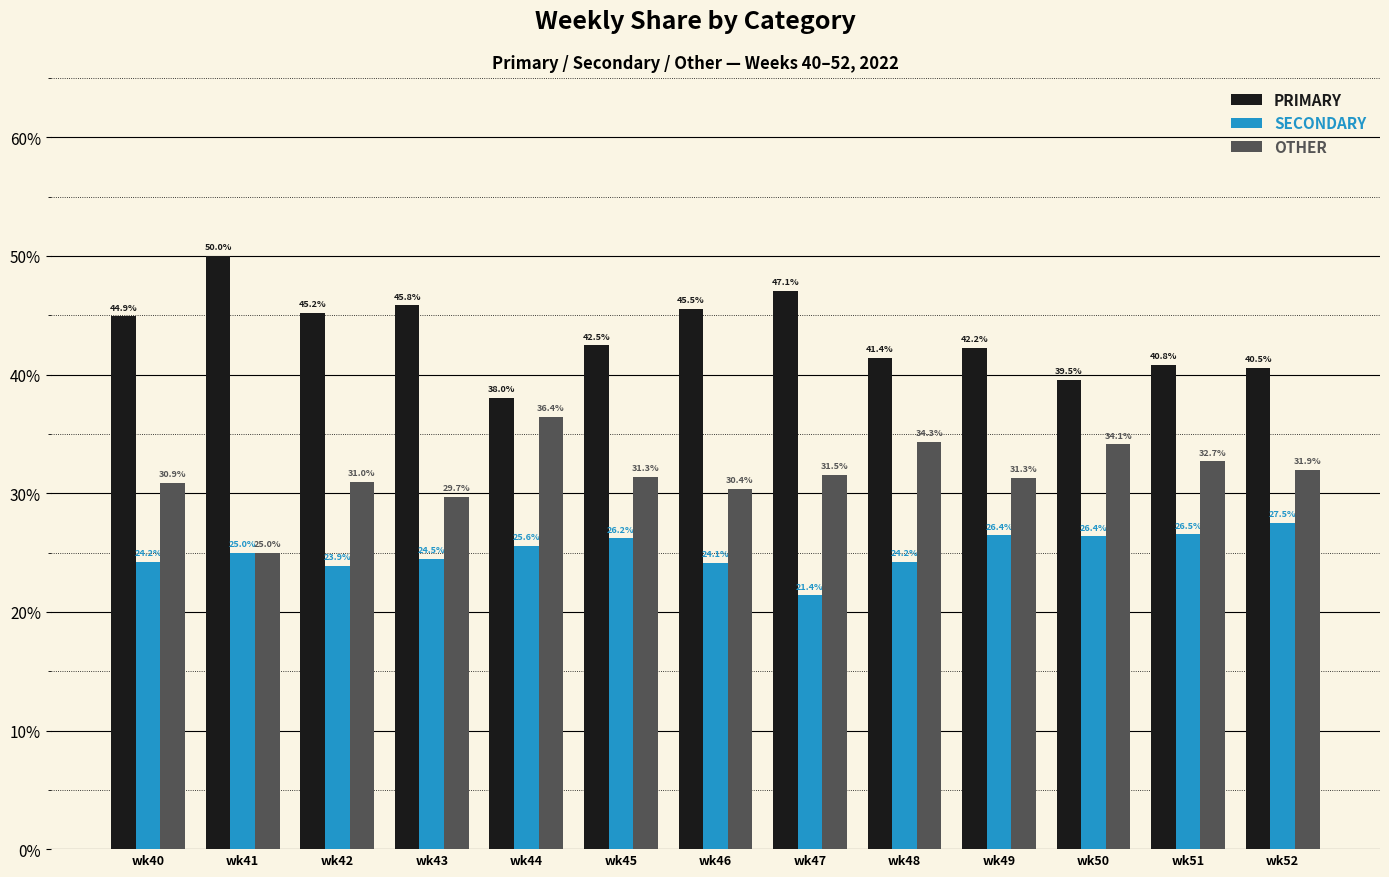

Reading right to left, transcribe all the data shown in this chart.

PRIMARY: wk52=40.5	wk51=40.8	wk50=39.5	wk49=42.2	wk48=41.4	wk47=47.1	wk46=45.5	wk45=42.5	wk44=38.0	wk43=45.8	wk42=45.2	wk41=50.0	wk40=44.9
SECONDARY: wk52=27.5	wk51=26.5	wk50=26.4	wk49=26.4	wk48=24.2	wk47=21.4	wk46=24.1	wk45=26.2	wk44=25.6	wk43=24.5	wk42=23.9	wk41=25.0	wk40=24.2
OTHER: wk52=31.9	wk51=32.7	wk50=34.1	wk49=31.3	wk48=34.3	wk47=31.5	wk46=30.4	wk45=31.3	wk44=36.4	wk43=29.7	wk42=31.0	wk41=25.0	wk40=30.9